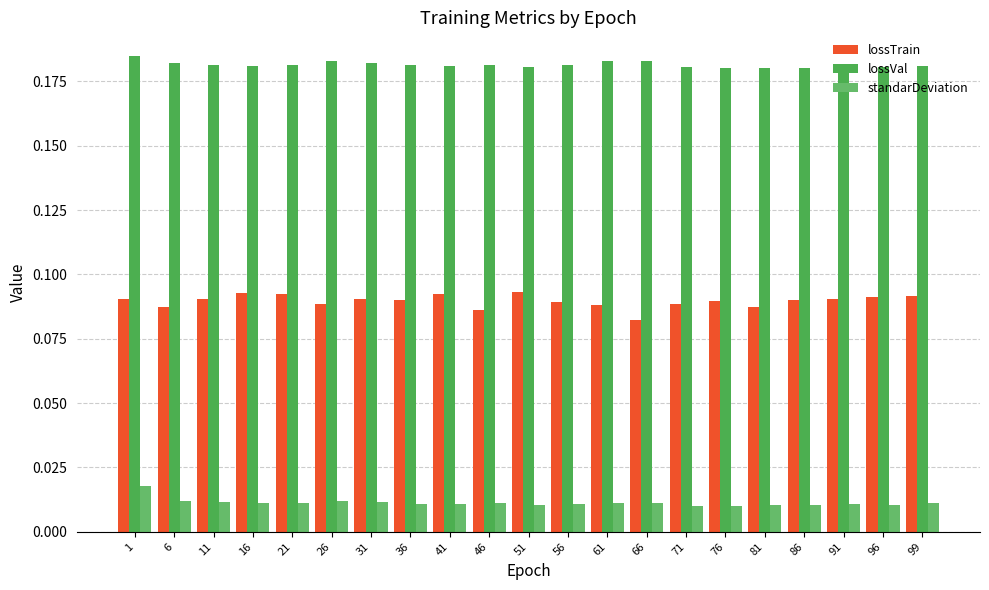

How many bars are there in total?

63